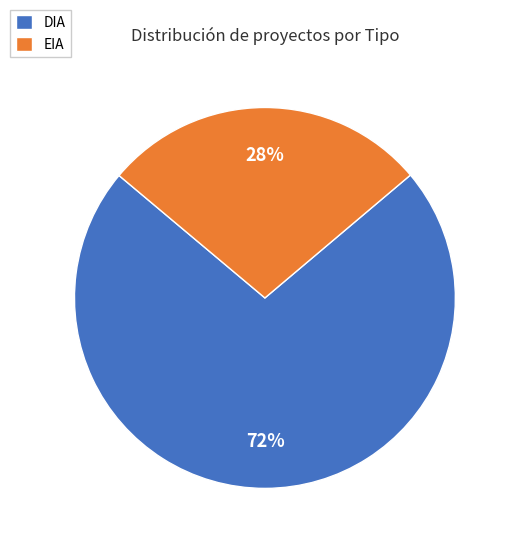

To the nearest percent, what is the combined percentage of DIA and EIA?

100%